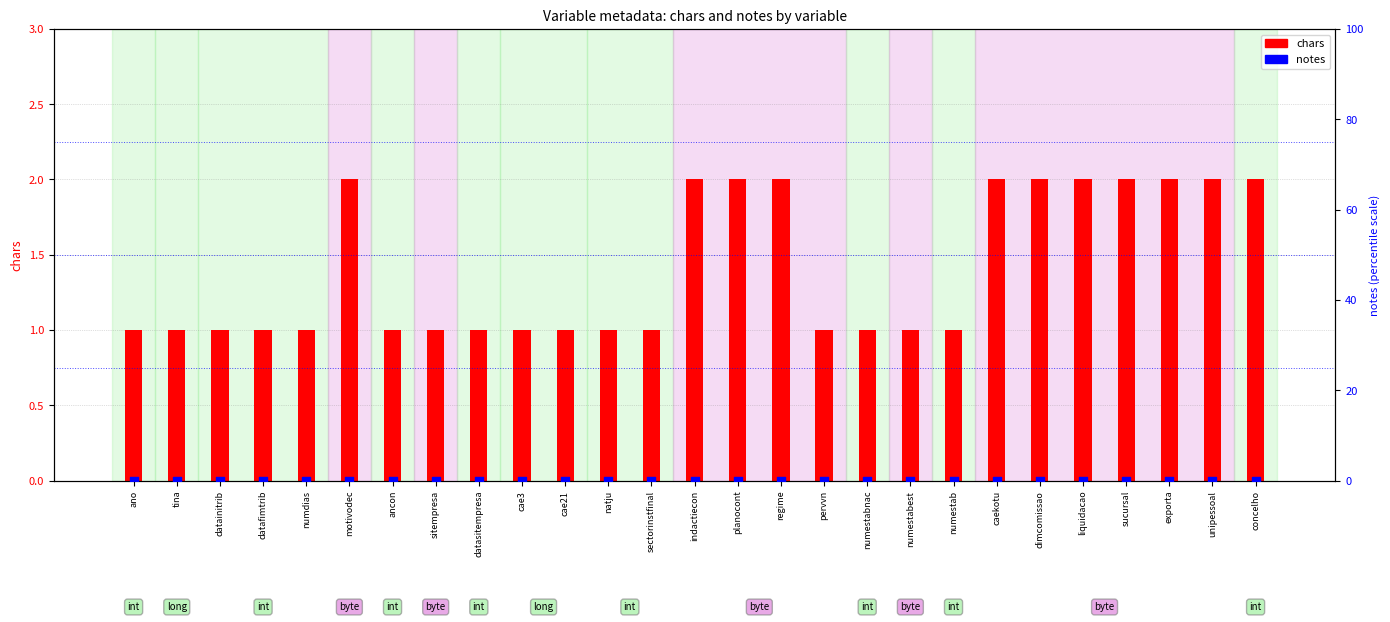

Which series has the widest spread of Y values?

chars